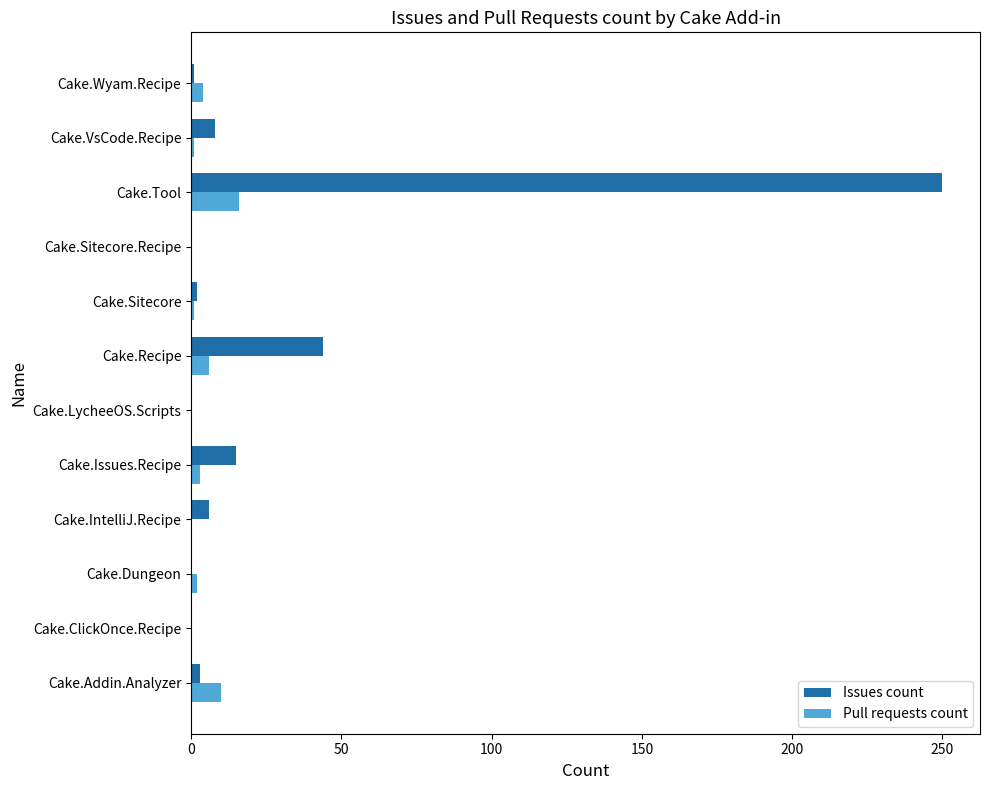

The Pull requests count series shows 0 at Cake.ClickOnce.Recipe. True or false?

True